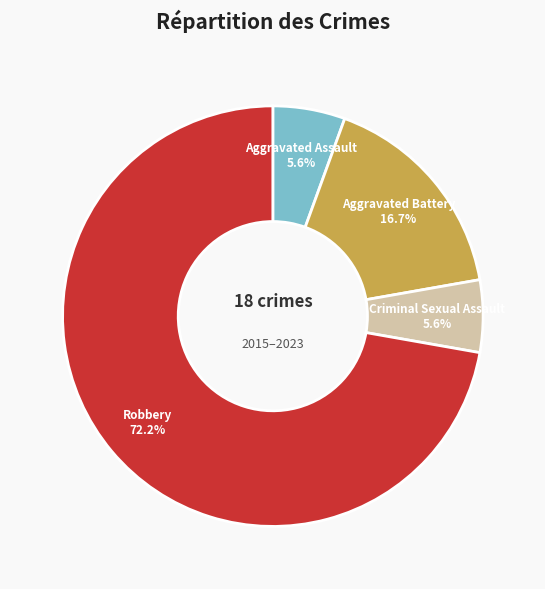

How many segments does this pie chart have?

4